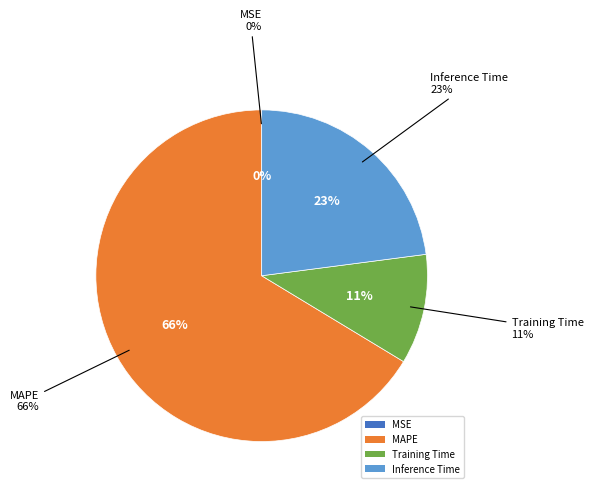

The MSE slice represents 8% of the pie. True or false?

False